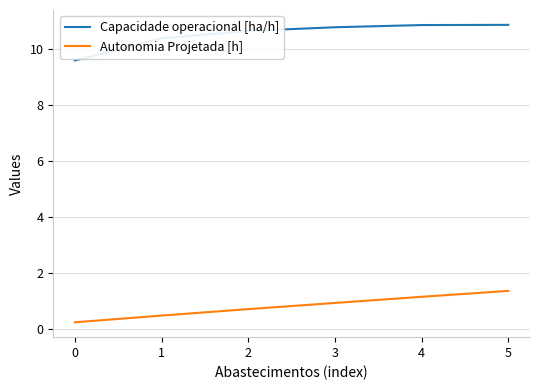

What is the maximum value shown in the chart?

10.9